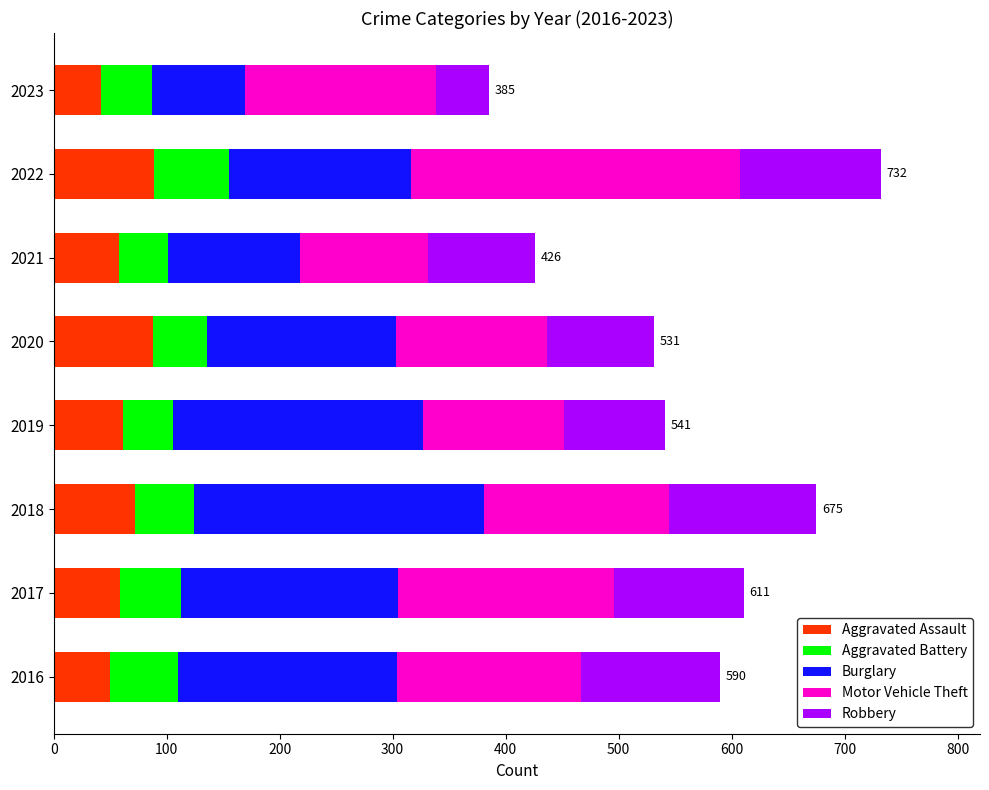

The Aggravated Assault series shows 24 at 2019. True or false?

False